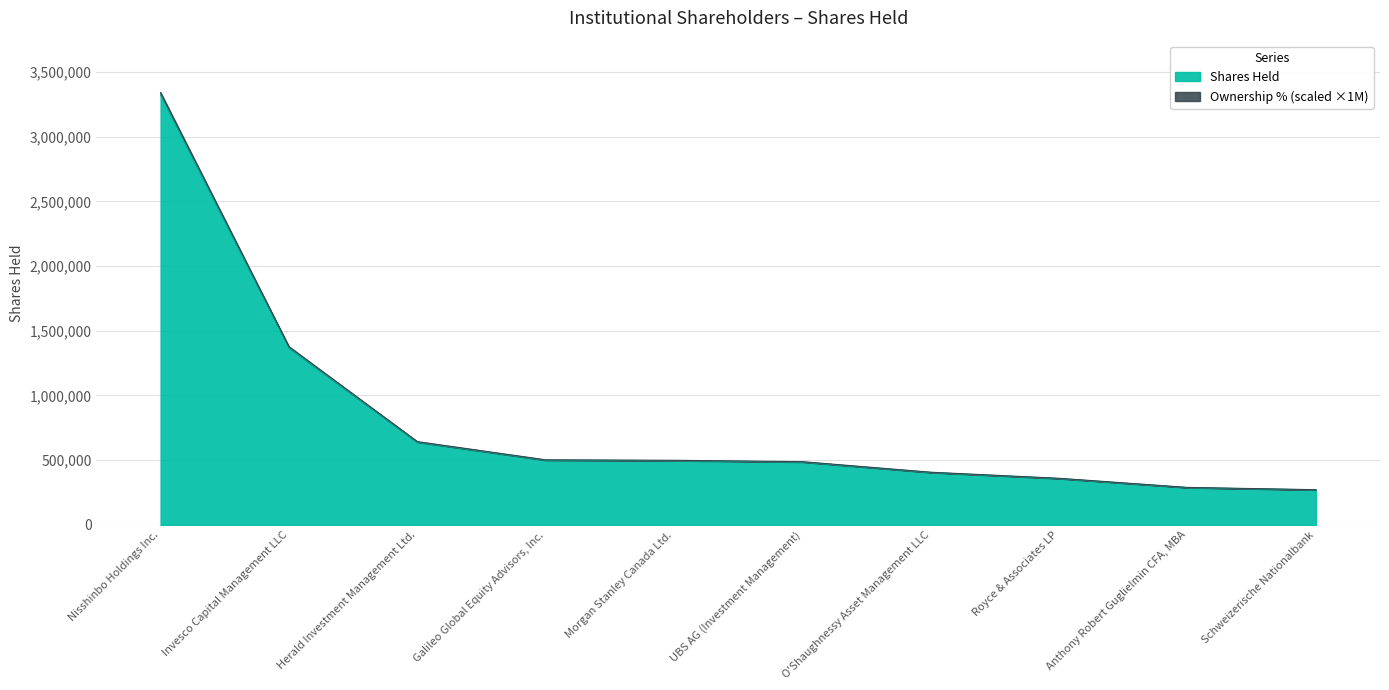

Reading right to left, list all the values displayed in this chart.

Shares Held: 270400	287897	358000	404784	485844	496400	500000	640000	1369731	3322479
Ownership %: 272000	289597	360100	407084	488644	499300	502900	643700	1377631	3341579